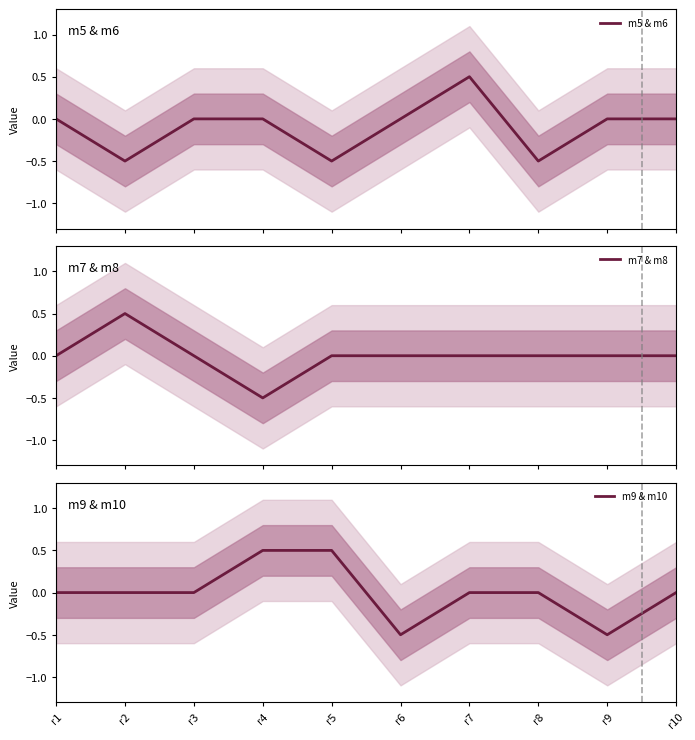

List the labels in order of m5 & m6 value, largest first.

r7, r1, r3, r4, r6, r9, r10, r2, r5, r8